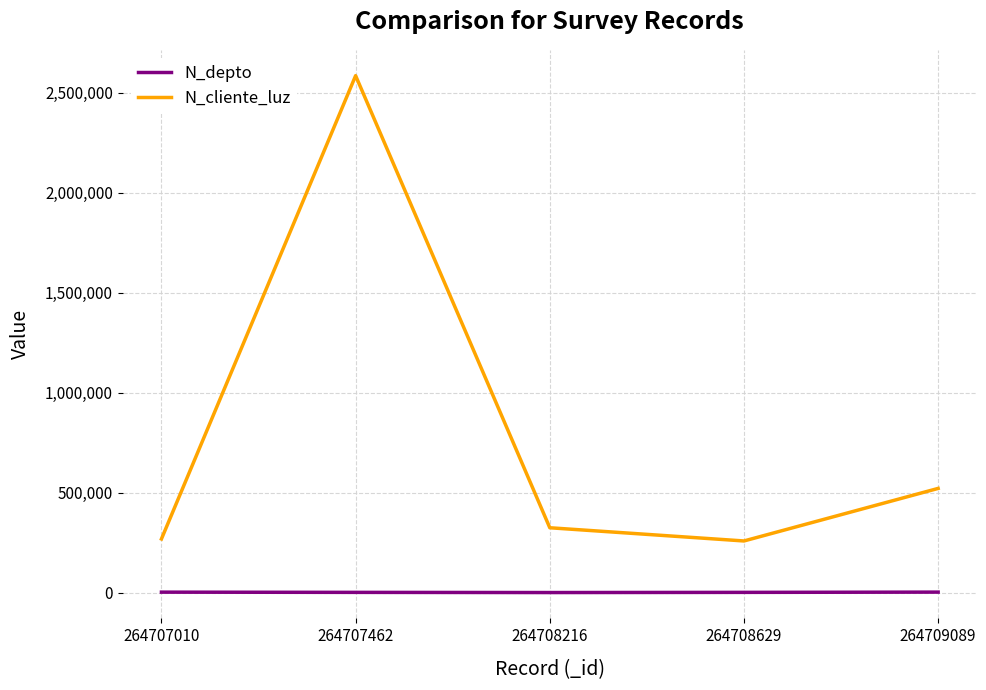

Which series has the largest total across all categories?

N_cliente_luz